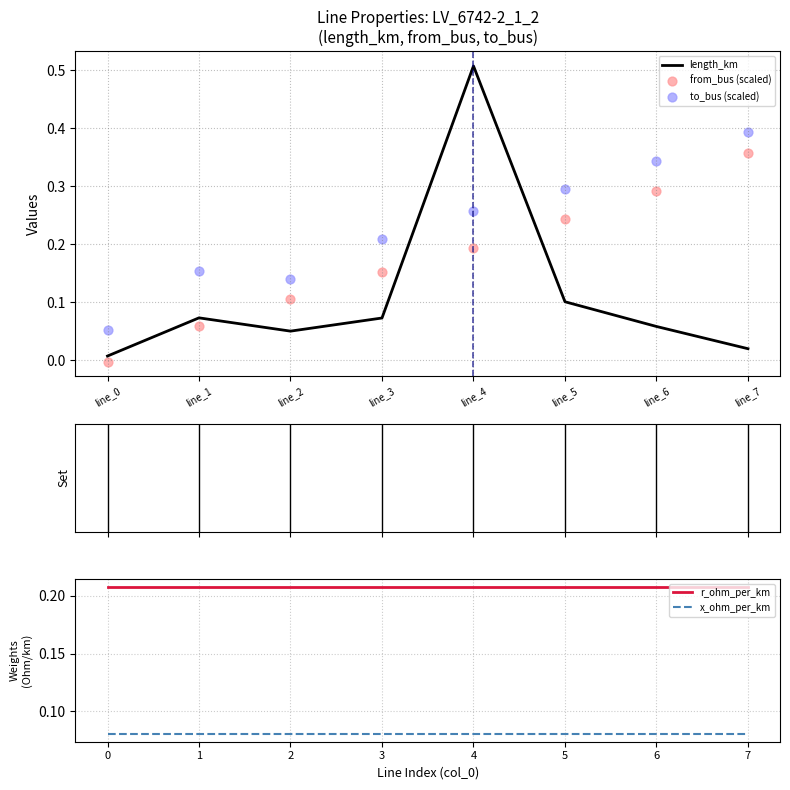

Which series reaches the maximum Y coordinate?

length_km